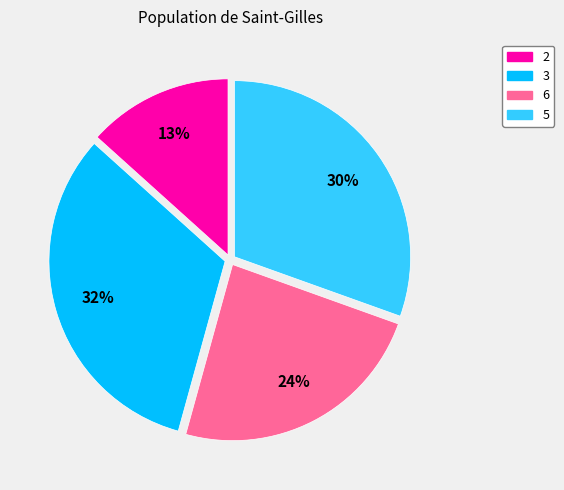

Does 6 represent more than half of the total?

No